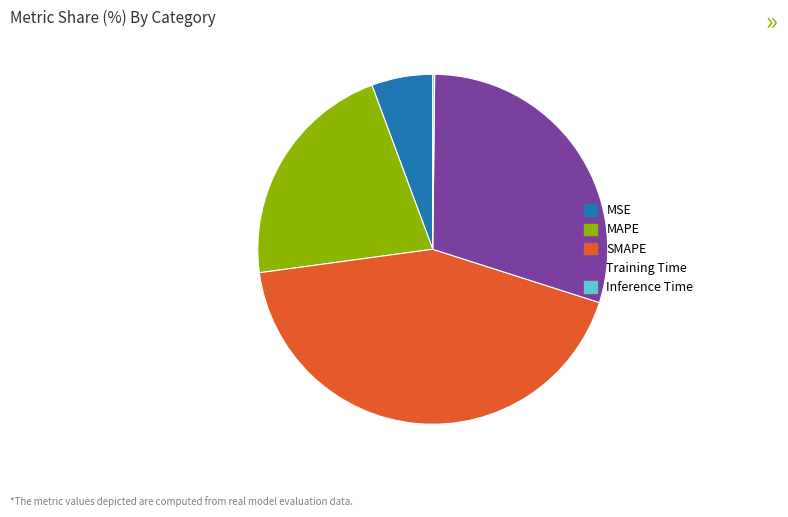

Does MSE represent more than half of the total?

No